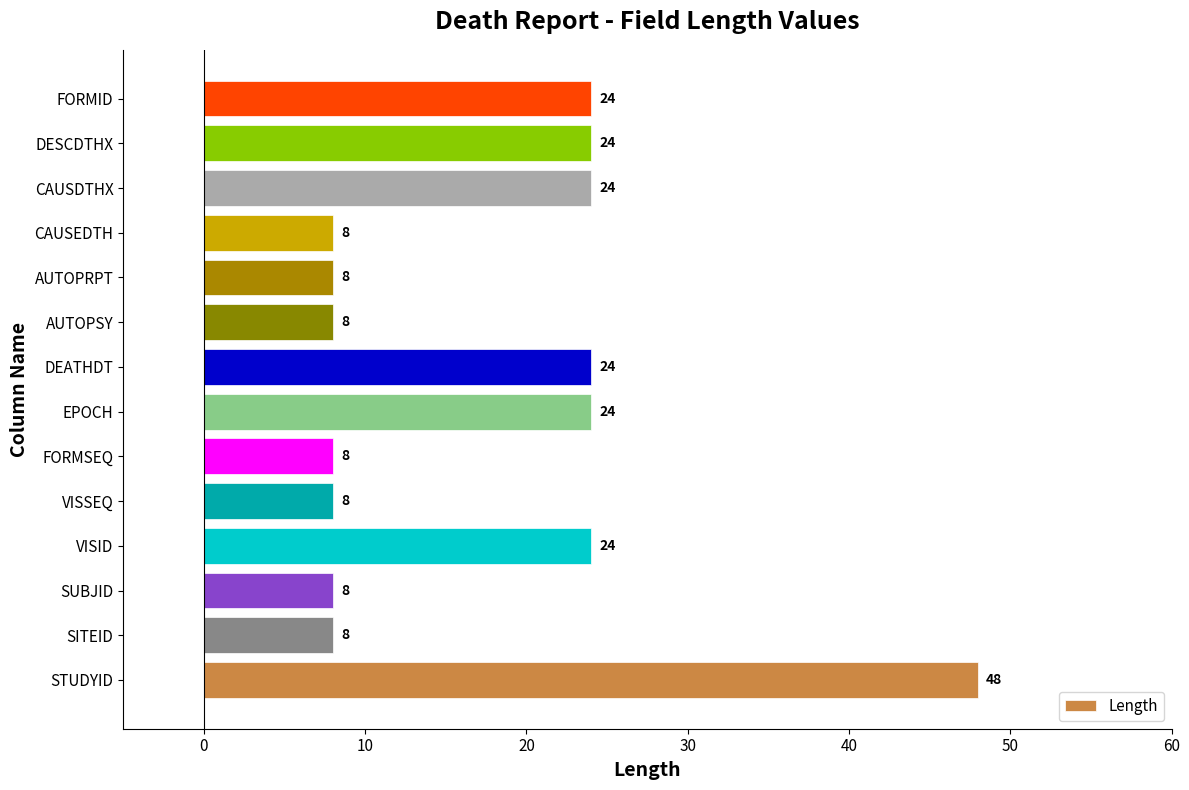

Reading bottom to top, extract all data points from this chart.

STUDYID=48	SITEID=8	SUBJID=8	VISID=24	VISSEQ=8	FORMSEQ=8	EPOCH=24	DEATHDT=24	AUTOPSY=8	AUTOPRPT=8	CAUSEDTH=8	CAUSDTHX=24	DESCDTHX=24	FORMID=24